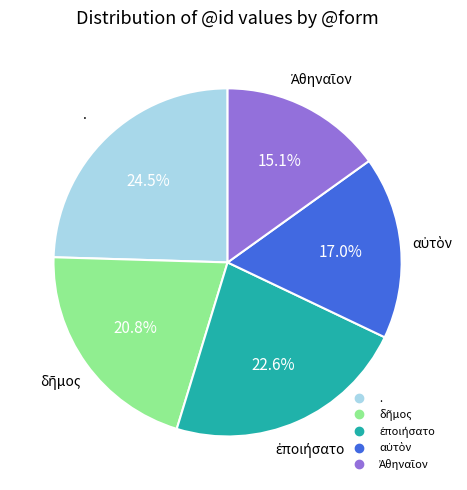

Is there any slice that represents more than half of the pie?

No